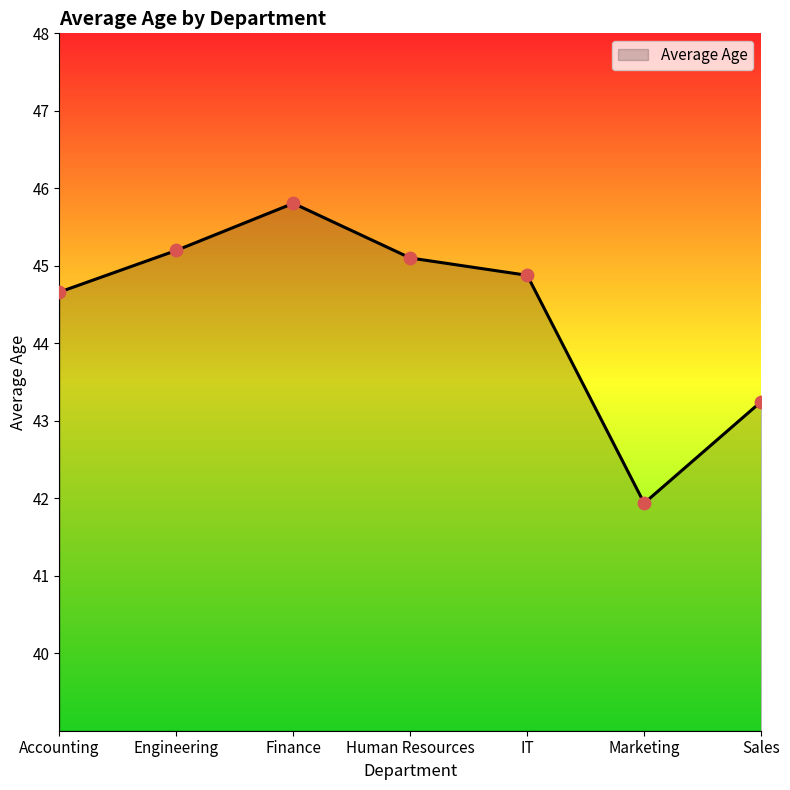

What is the change in value from Engineering to Human Resources?

-0.1